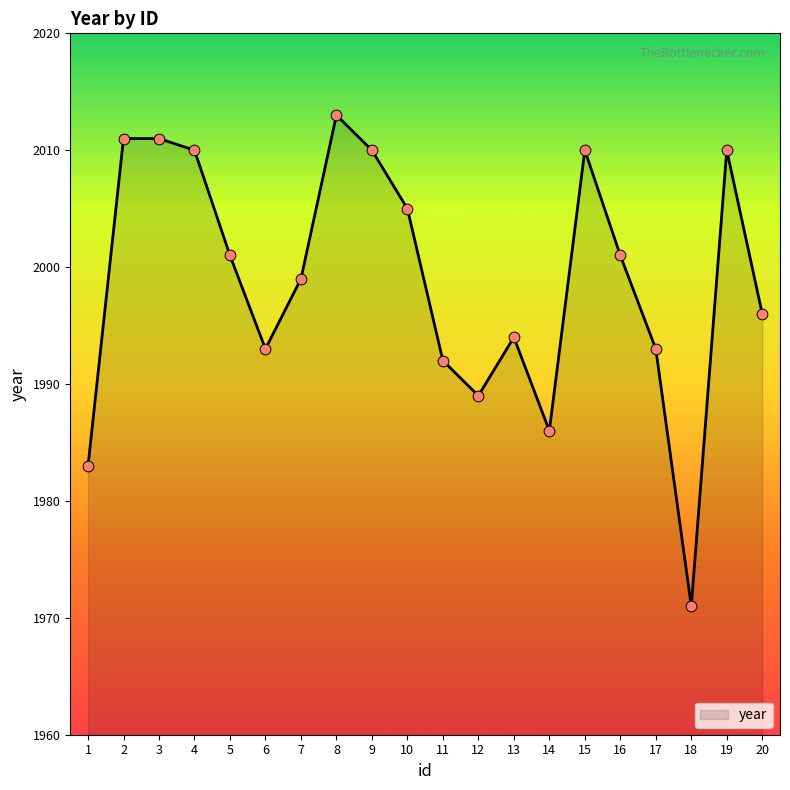

What is the change in value from 10 to 19?

+5